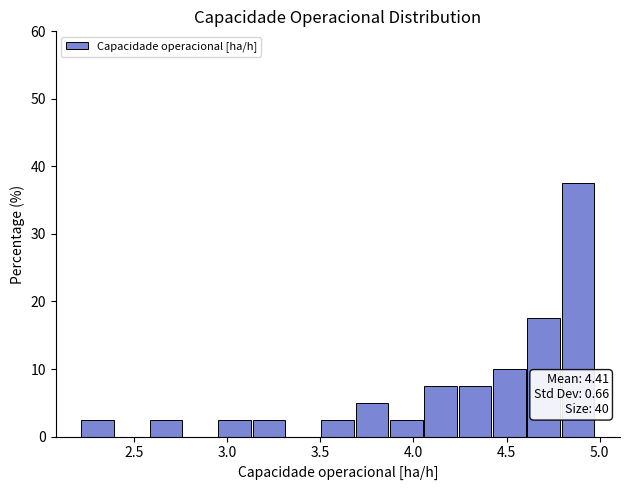

Read against the x-axis, roughly where is the centre of the tallest bar?

4.90